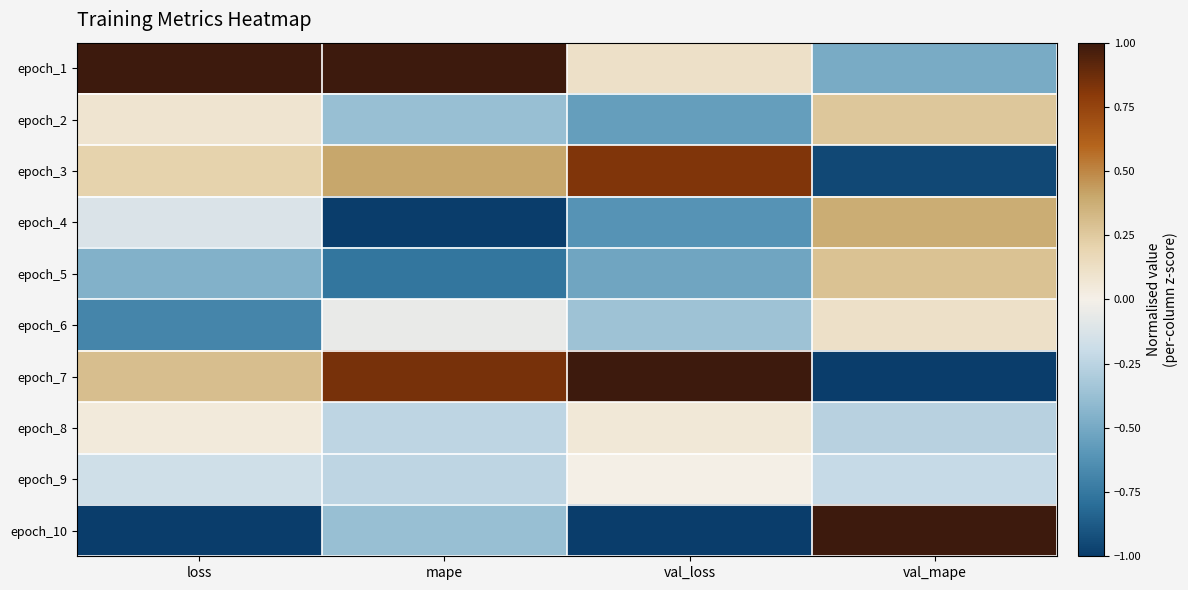

What is the minimum value shown in the chart?

-1.0